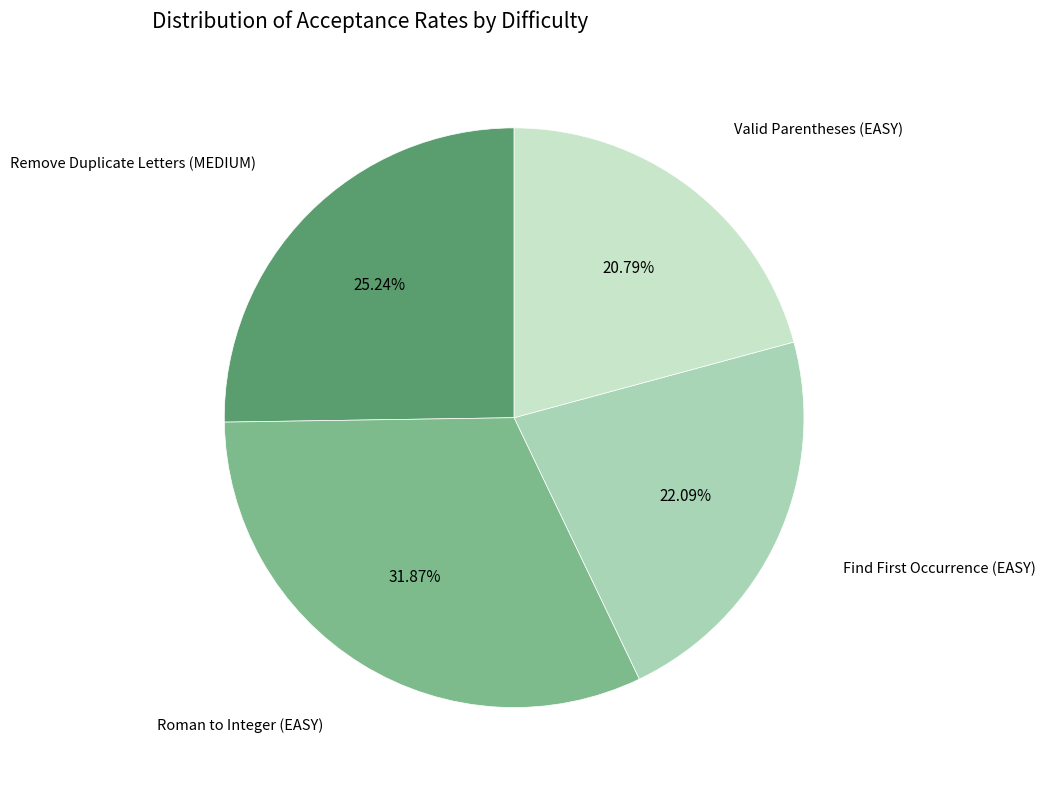

Is there a majority slice in this chart?

No